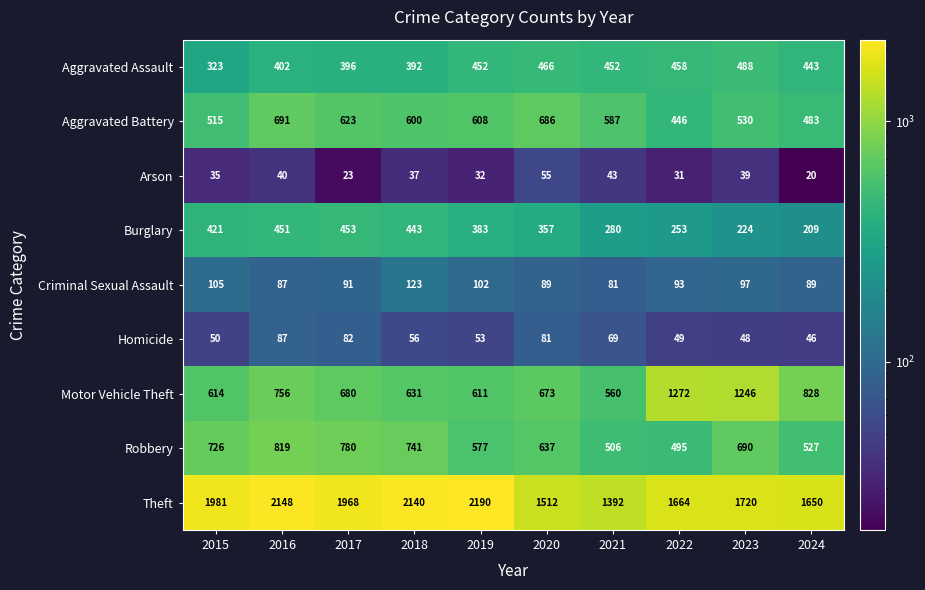

What is the difference between the maximum and second lowest values in the Aggravated Assault series?

96